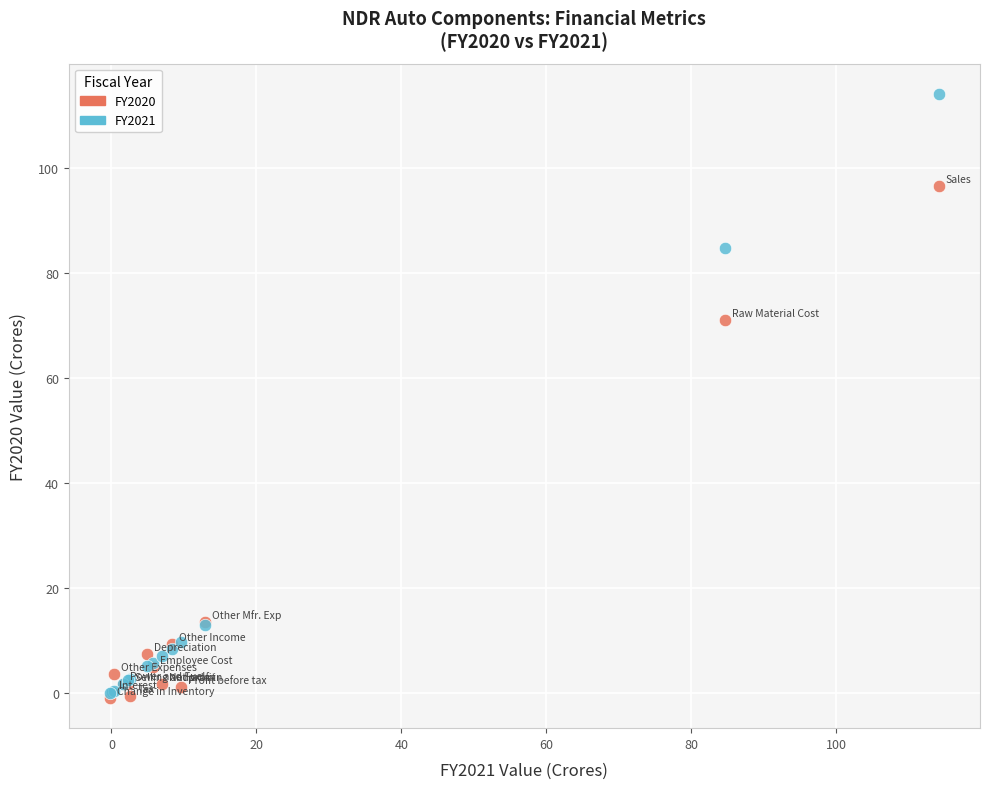

Which series has the widest spread of Y values?

FY2021